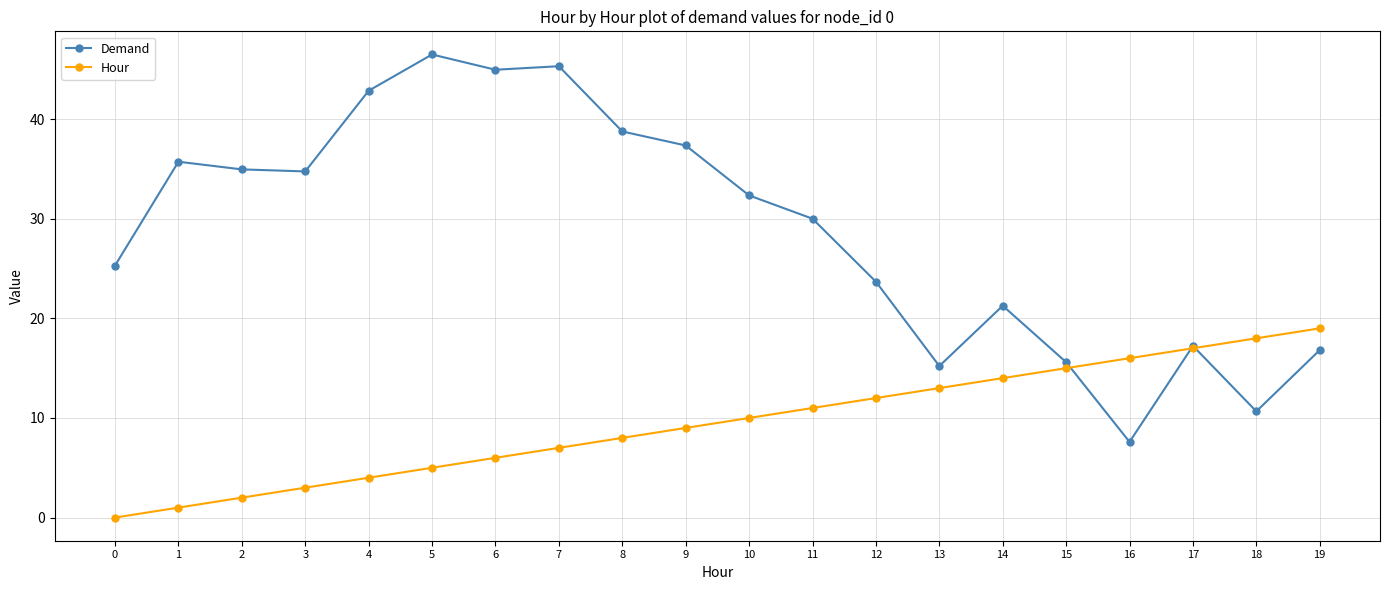

Which series has the widest spread of values?

Demand